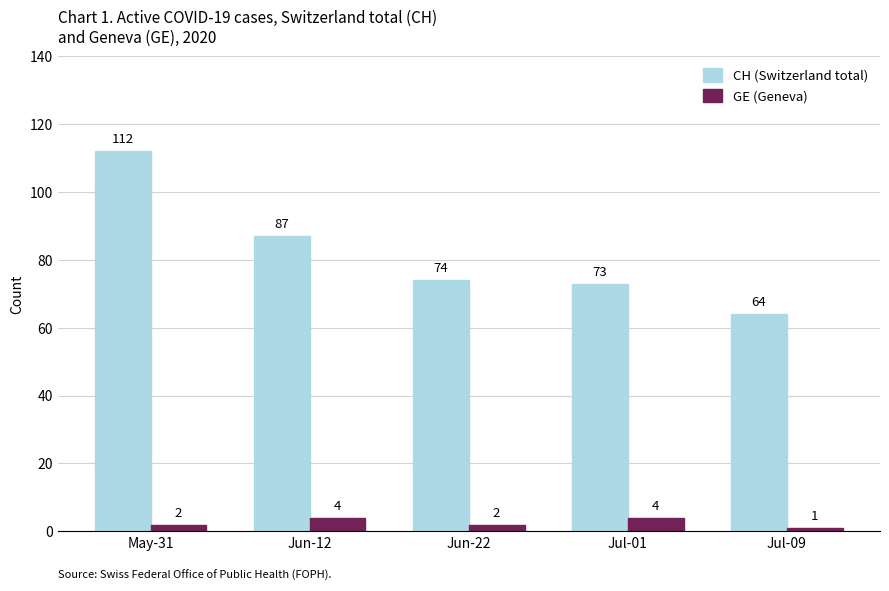

True or false: GE (Geneva) has a value of 2 at May-31.

True